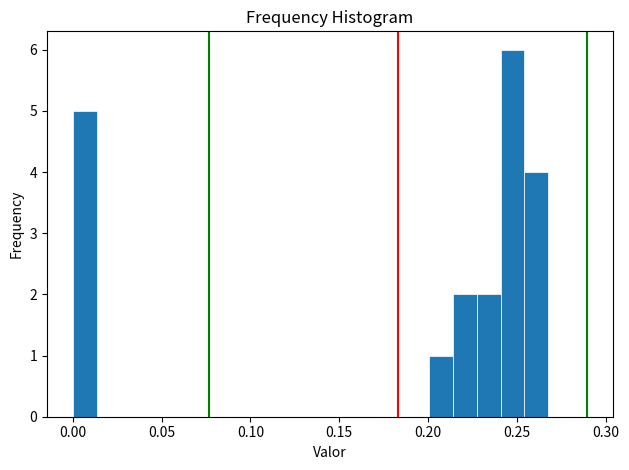

Around what value on the x-axis is the tallest bar? Give the approximate position of its centre, as read against the axis.

0.250